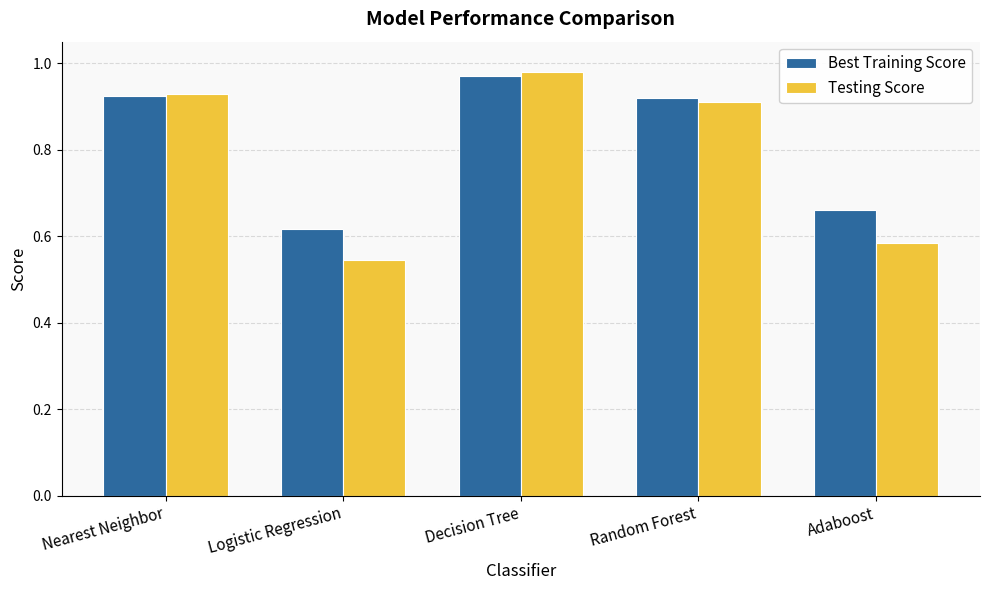

What is the label of the 2nd bar from the right?

Random Forest